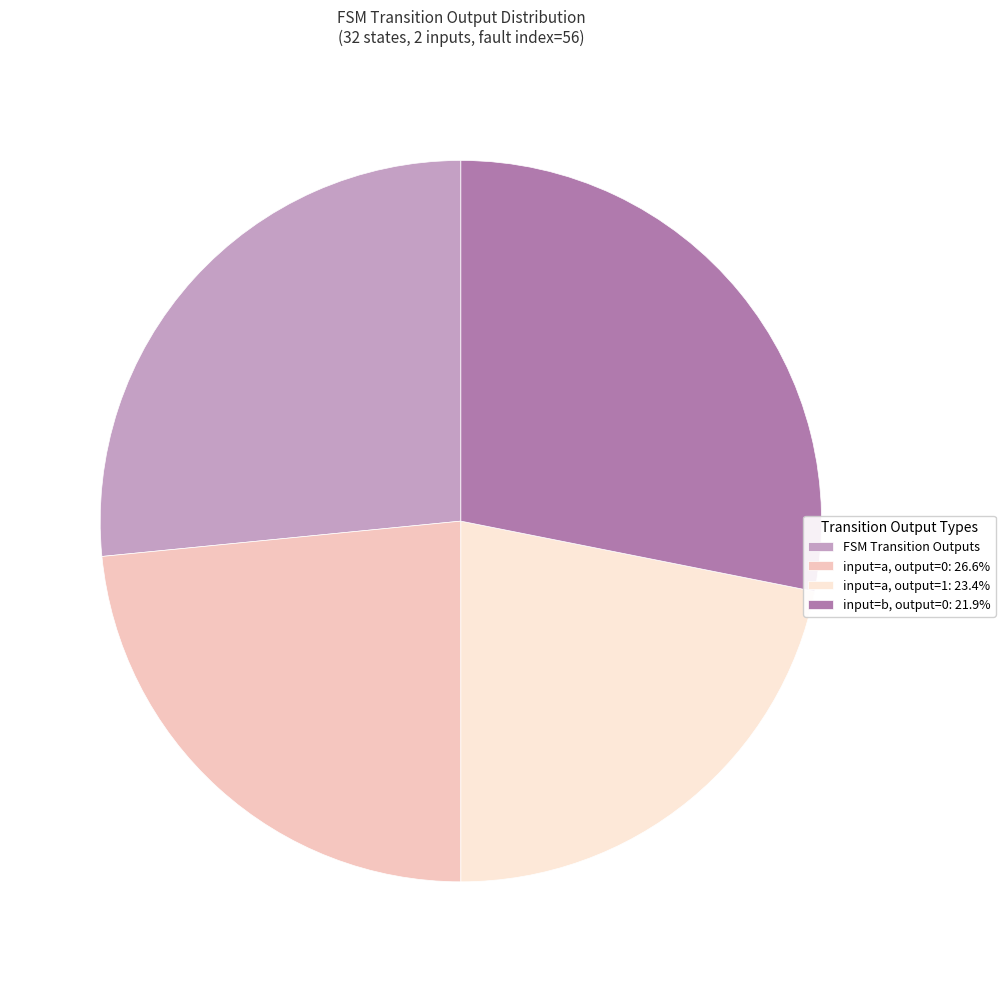

Does any single category account for the majority?

No